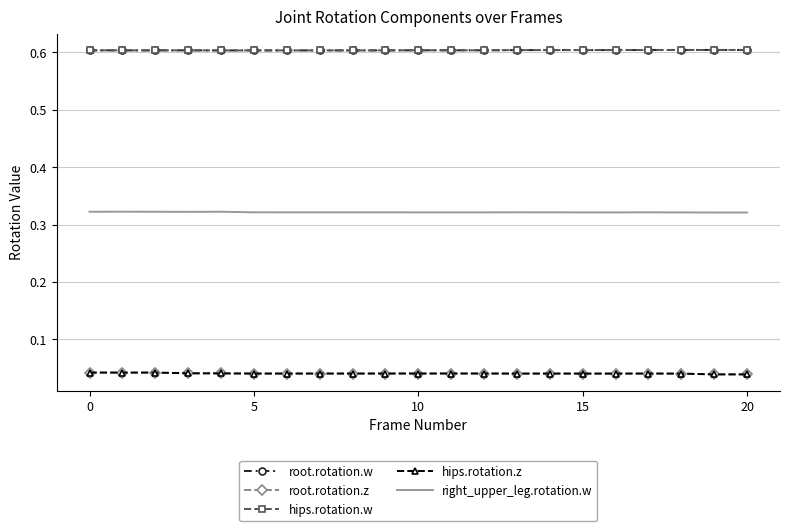

Is this an area chart (filled region under the line)?

No